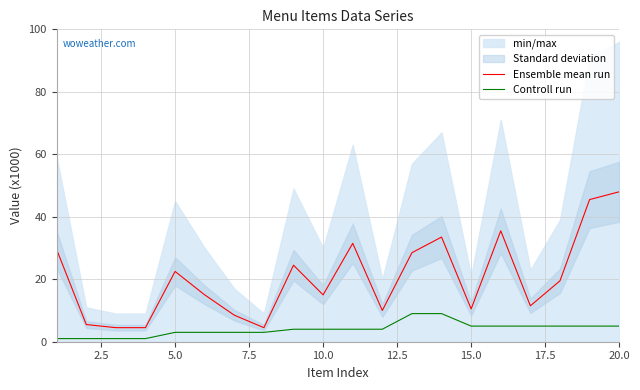

Which series has the largest total across all categories?

Ensemble mean run